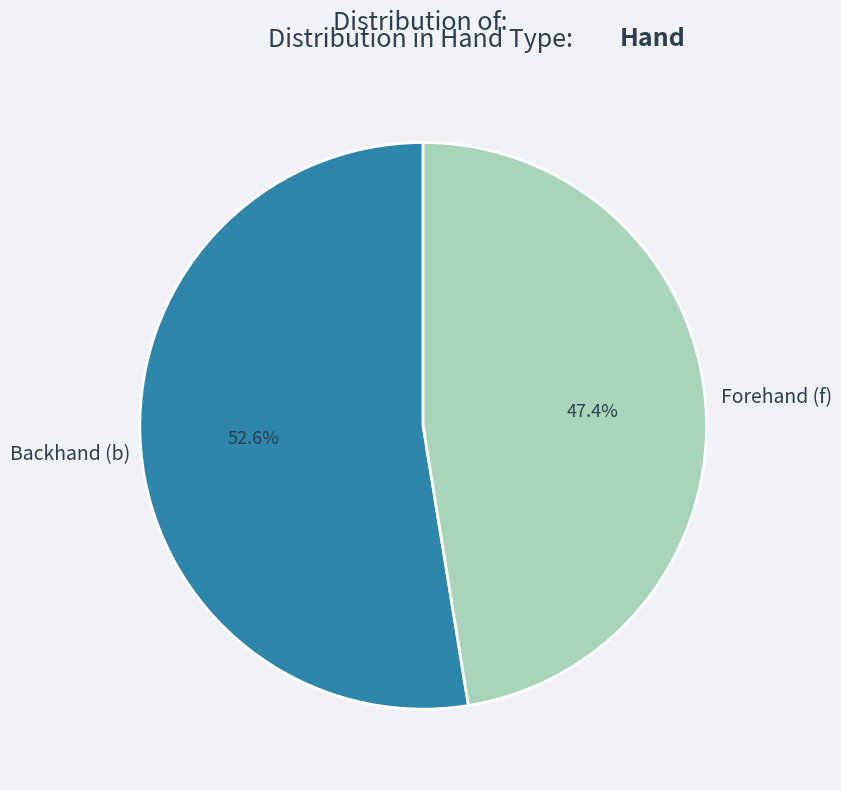

What percentage do Forehand (f) and Backhand (b) together represent?

100.0%